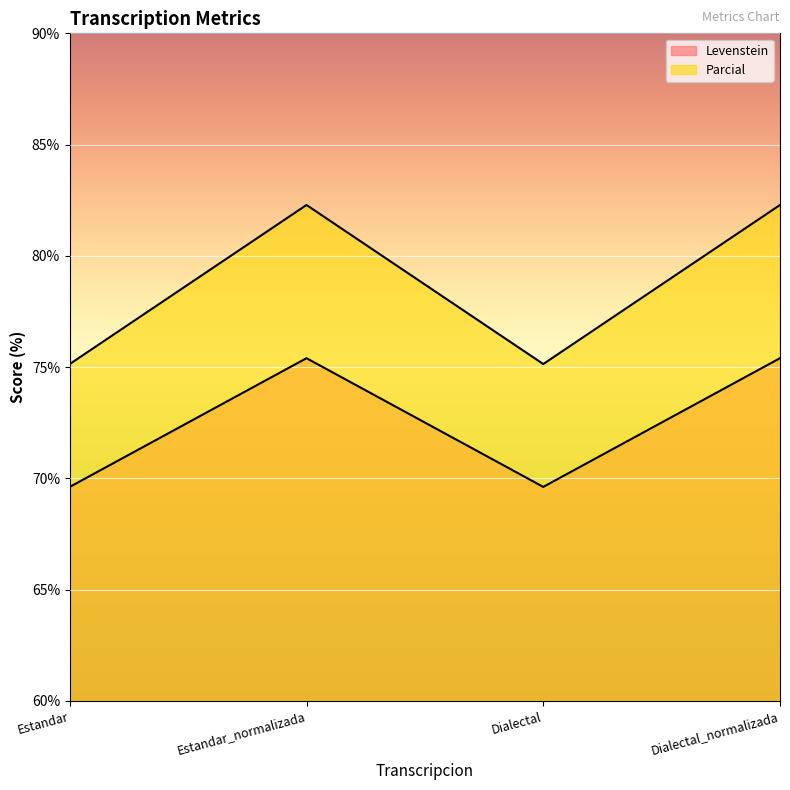

How many values in the Parcial series are below 82?

2